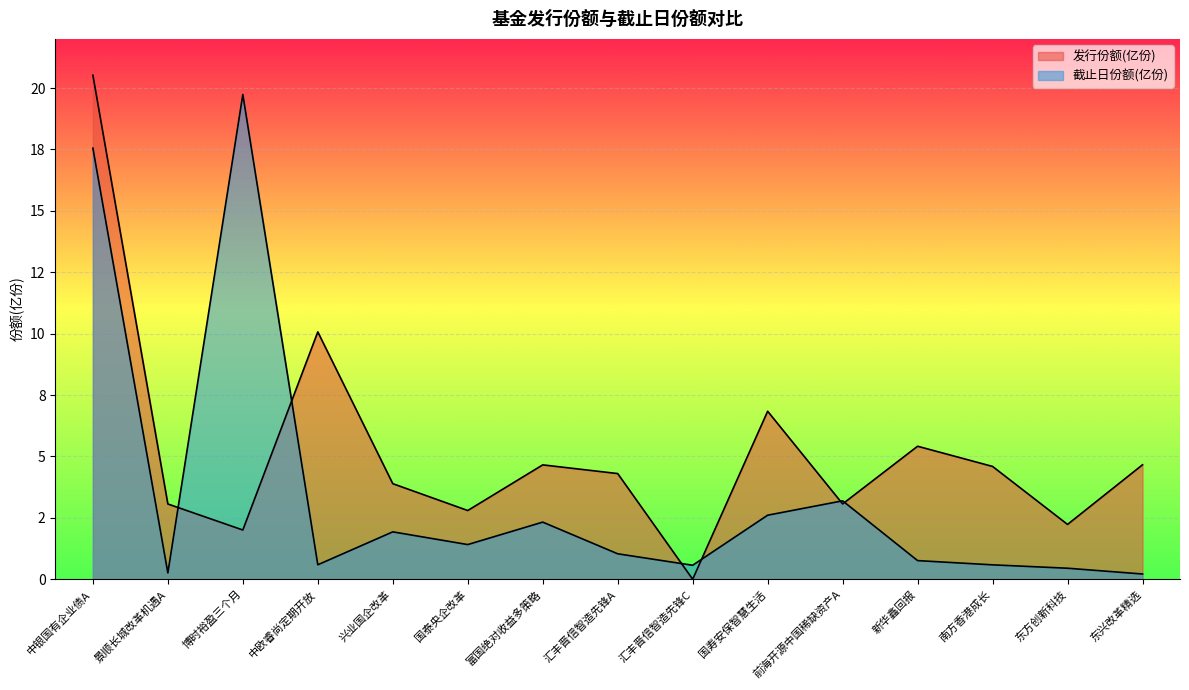

What is the label of the 11th point from the right?

兴业国企改革